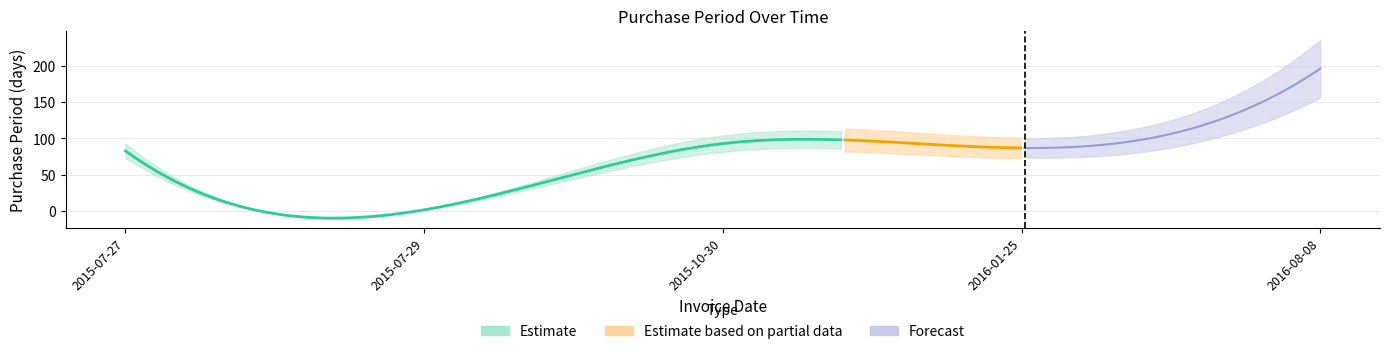

What position from the left is 2015-10-30?

3